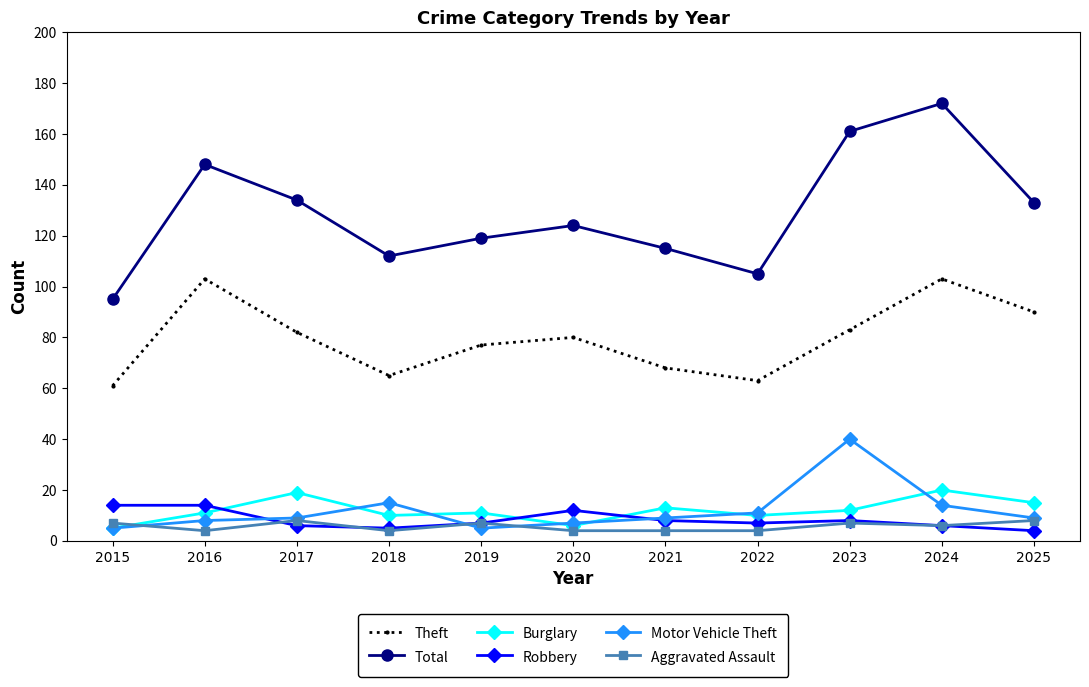

How many values in the Total series are below 124?

5